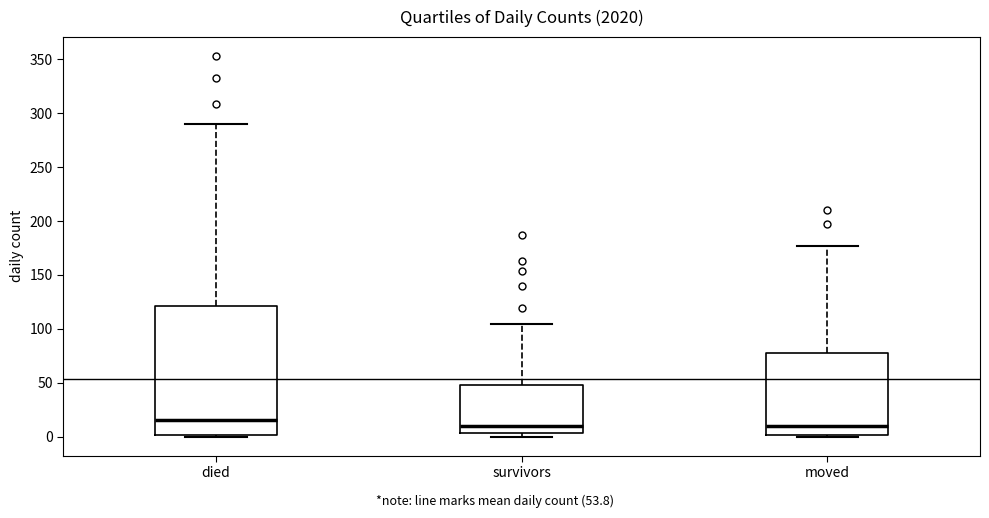

Comparing the boxes themselves (not the whiskers), which one is the tallest?

died